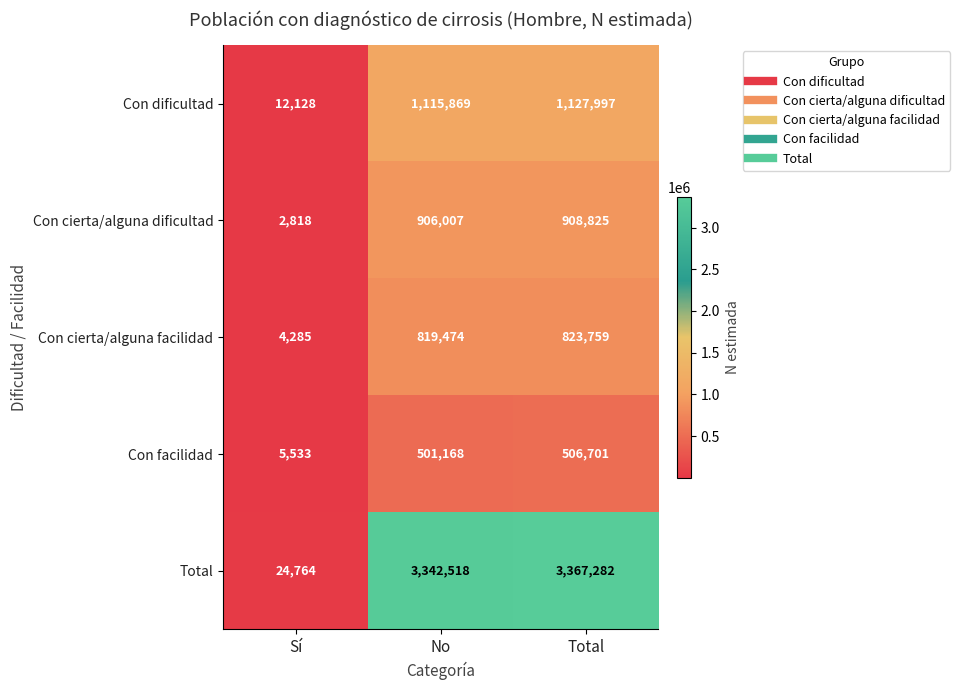

Which series has the largest total across all categories?

Total